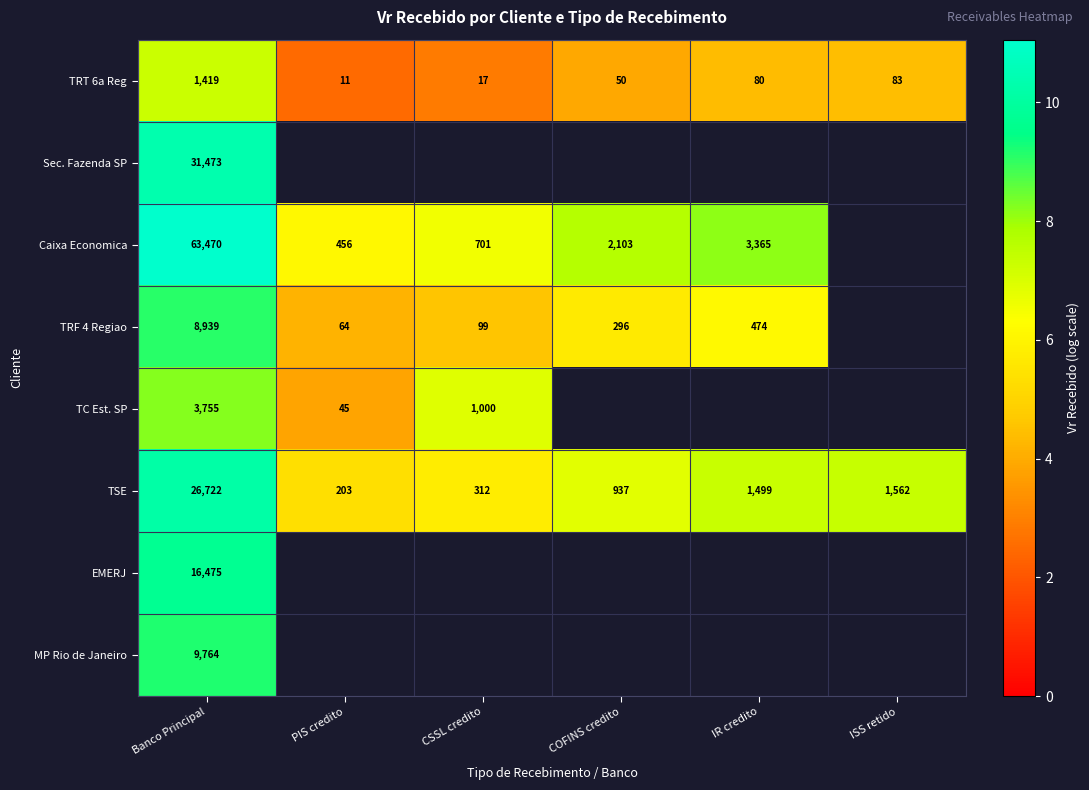

Rank the categories by TSE value from highest to lowest.

Banco Principal, ISS retido, IR credito, COFINS credito, CSSL credito, PIS credito